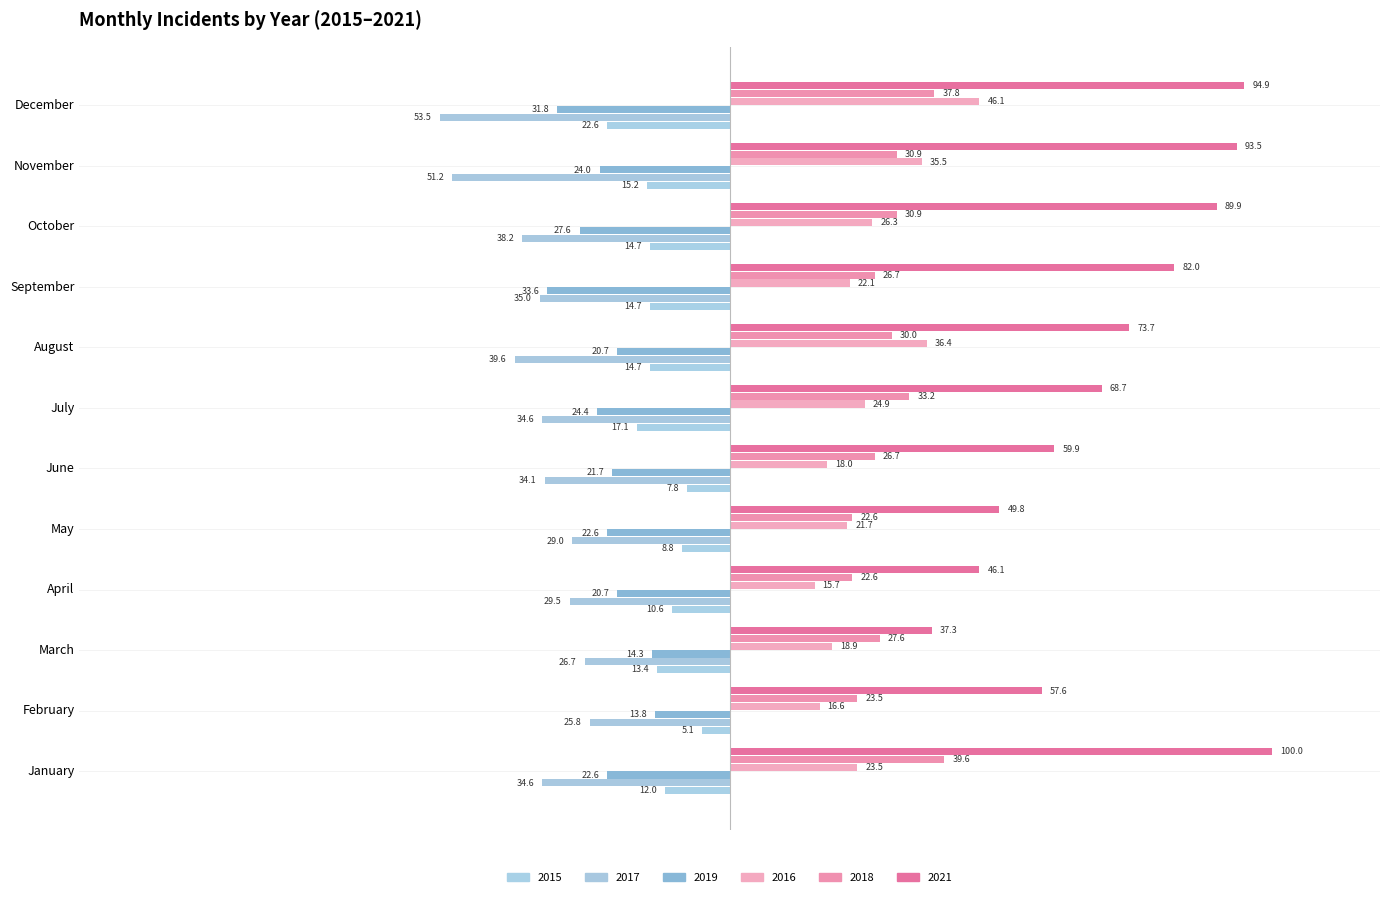

Is the value of 2019 at September greater than the value of 2016 at December?

No